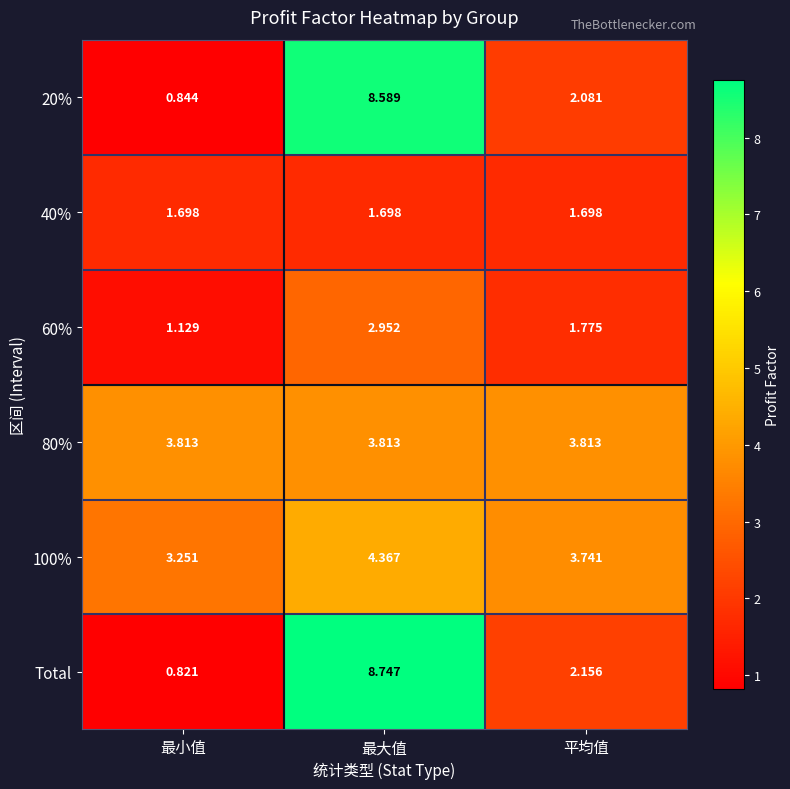

At which label is 20% closest to 4?

平均值